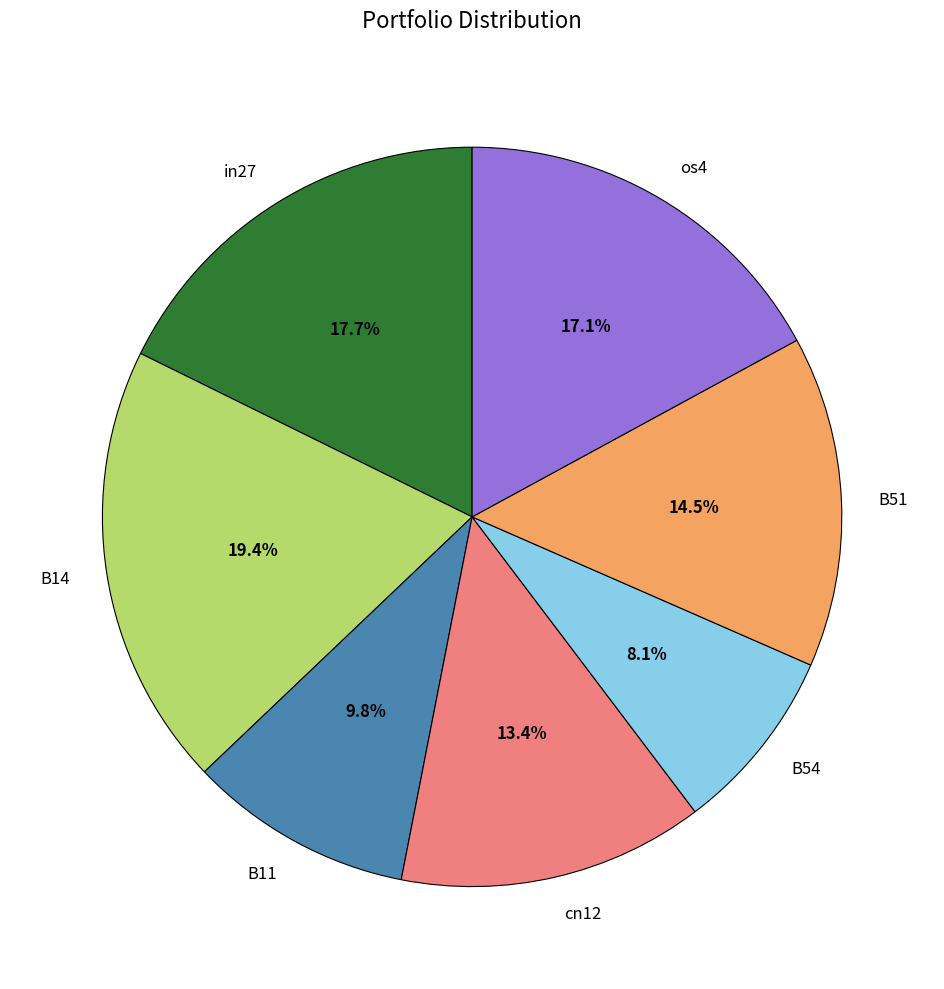

To the nearest percent, what percentage of the pie is in27?

18%